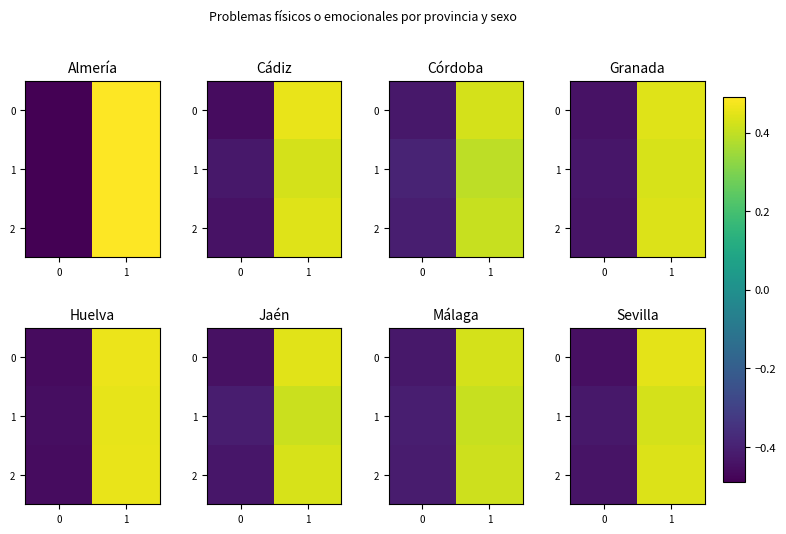

Is the value of 2 at 0 greater than the value of 0 at 1?

No